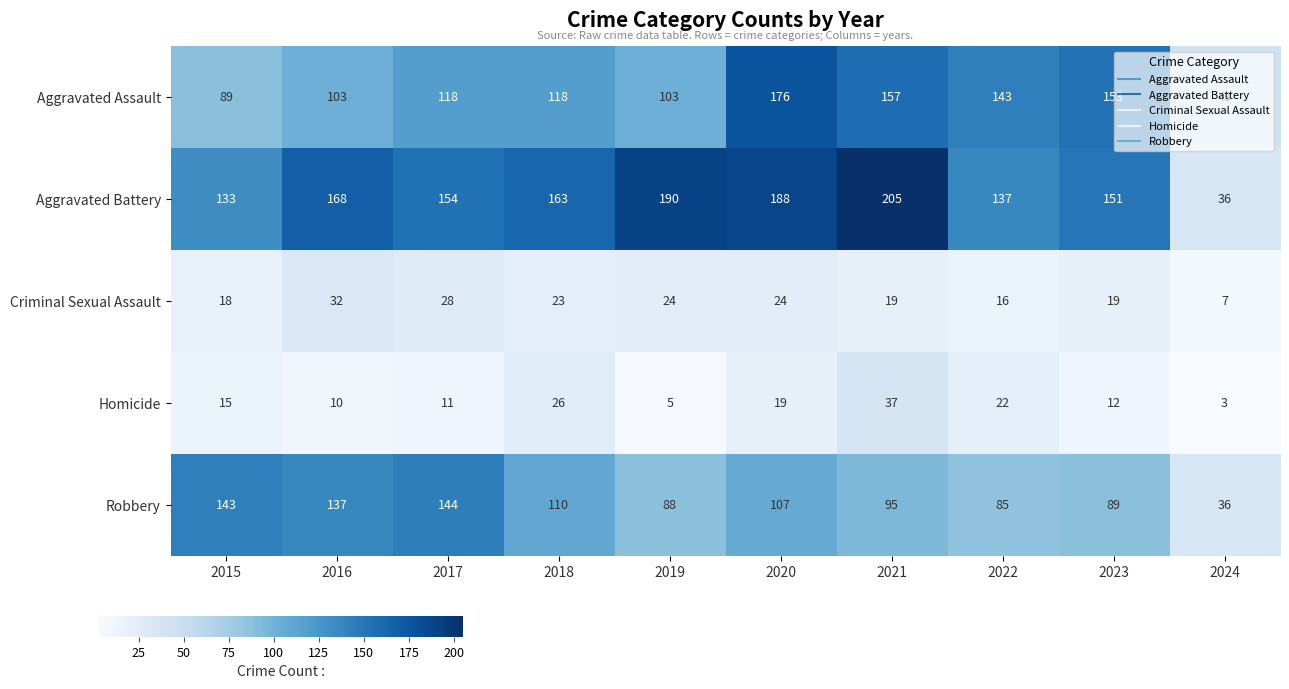

What is the average value of the Robbery series?

103